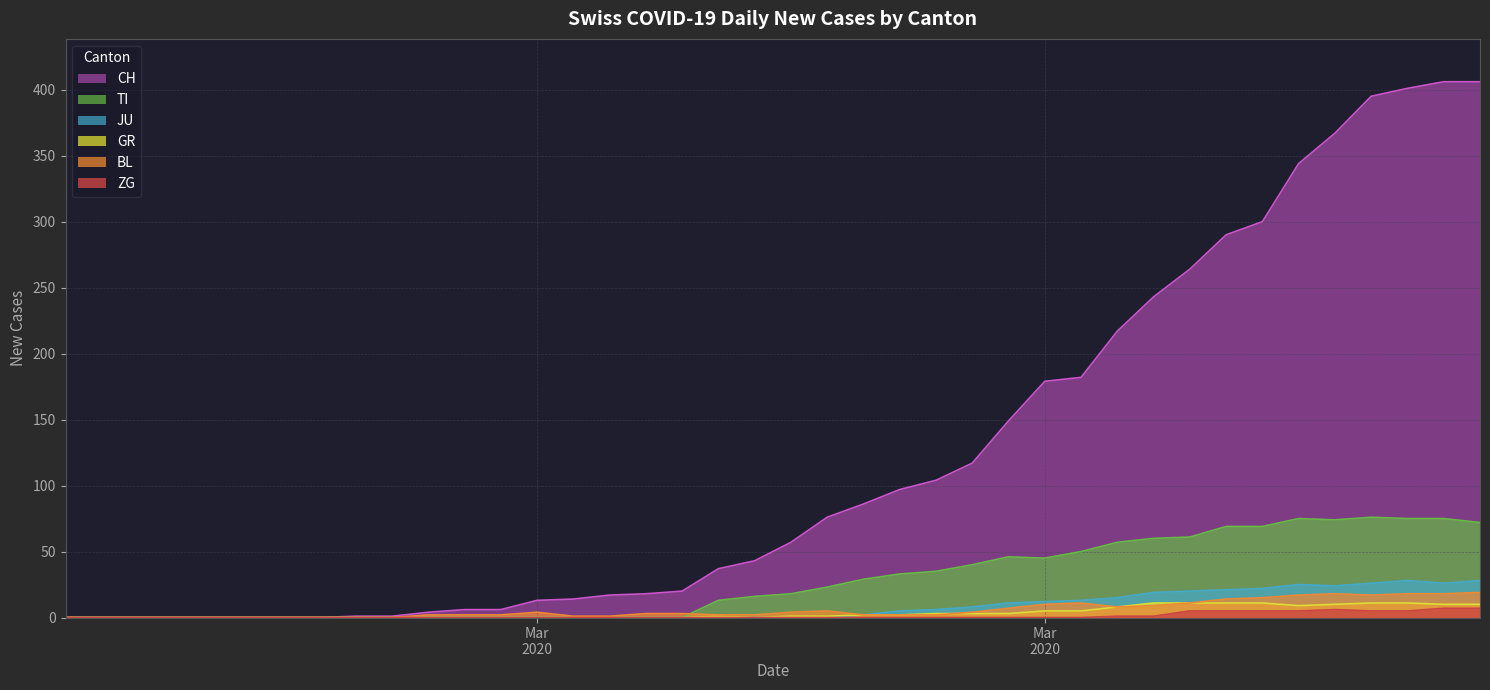

Reading left to right, transcribe all the data shown in this chart.

CH: 0	0	0	0	0	0	0	0	1	1	4	6	6	13	14	17	18	20	37	43	57	76	86	97	104	117	149	179	182	217	243	264	290	300	344	367	395	401	406	406
TI: 0	0	0	0	0	0	0	0	0	0	0	0	0	0	0	0	0	0	13	16	18	23	29	33	35	40	46	45	50	57	60	61	69	69	75	74	76	75	75	72
GR: 0	0	0	0	0	0	0	0	0	0	0	0	0	0	0	0	0	0	1	0	1	1	2	2	3	3	3	5	5	8	11	11	11	11	9	10	11	11	10	10
JU: 0	0	0	0	0	0	0	0	0	0	0	0	0	0	0	0	0	0	0	0	0	0	2	5	6	8	11	12	13	15	19	20	21	22	25	24	26	28	26	28
BL: 0	0	0	0	0	0	0	0	0	0	2	2	2	4	1	1	3	3	2	2	4	5	2	2	2	4	7	10	11	8	9	11	14	15	17	18	17	18	18	19
ZG: 0	0	0	0	0	0	0	0	0	0	0	0	0	0	0	0	0	0	0	0	0	0	0	0	0	0	0	0	0	1	1	5	5	5	5	6	5	5	7	7